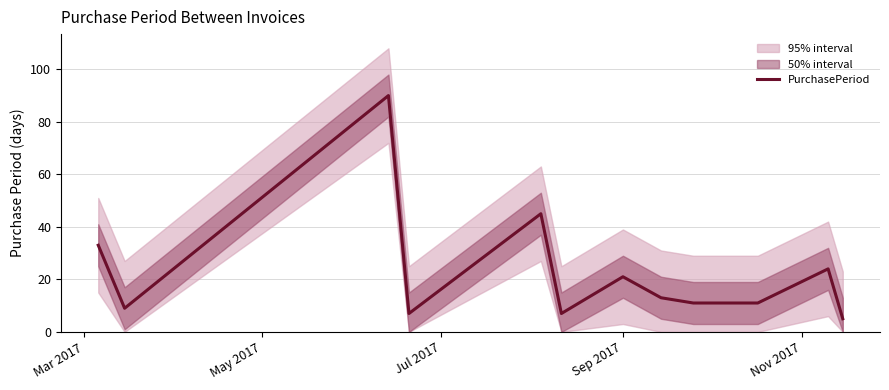

What is the lowest value of the PurchasePeriod series?

5